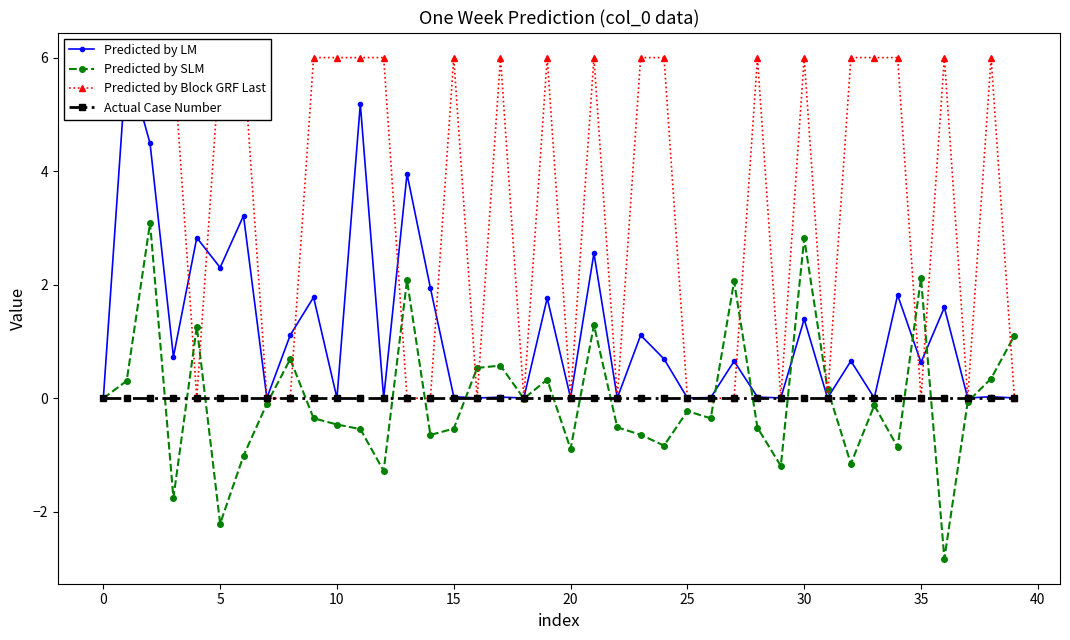

What is the lowest value of the Predicted by SLM series?

-2.8